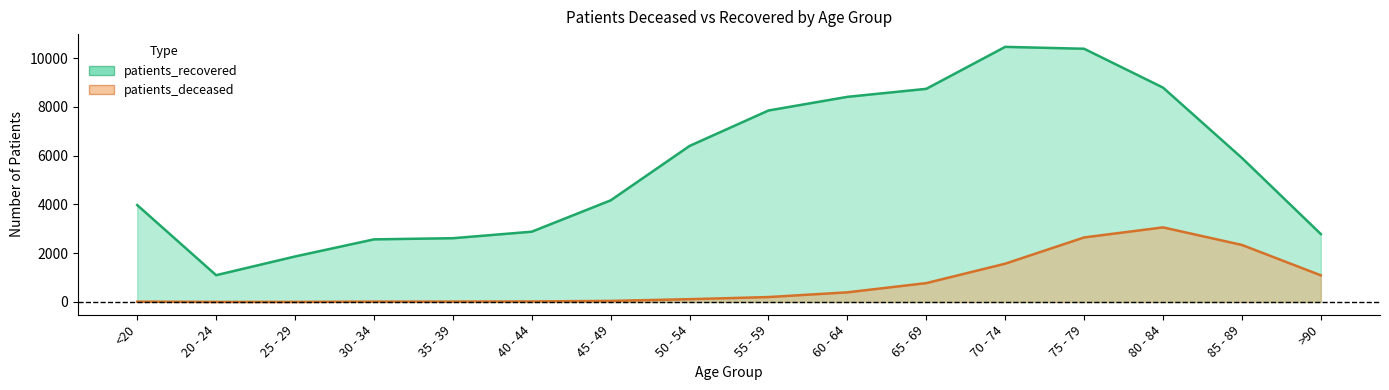

True or false: patients_recovered has more than 1 interior local peaks.

False